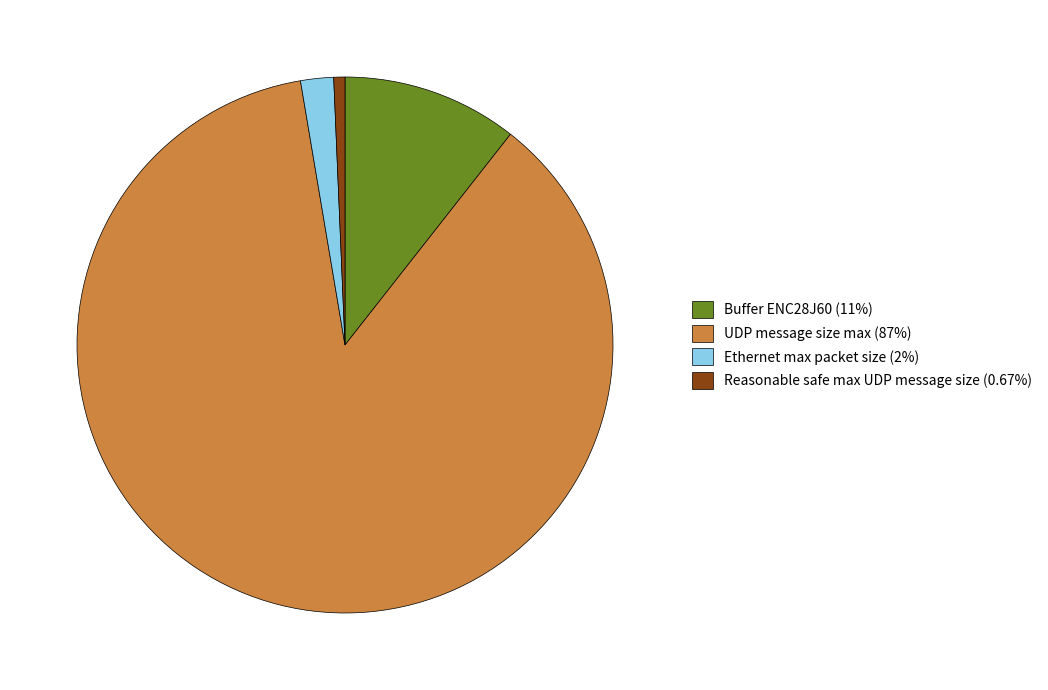

Do Reasonable safe max UDP message size (0.67%) and Ethernet max packet size (2%) together represent more than half of the pie?

No